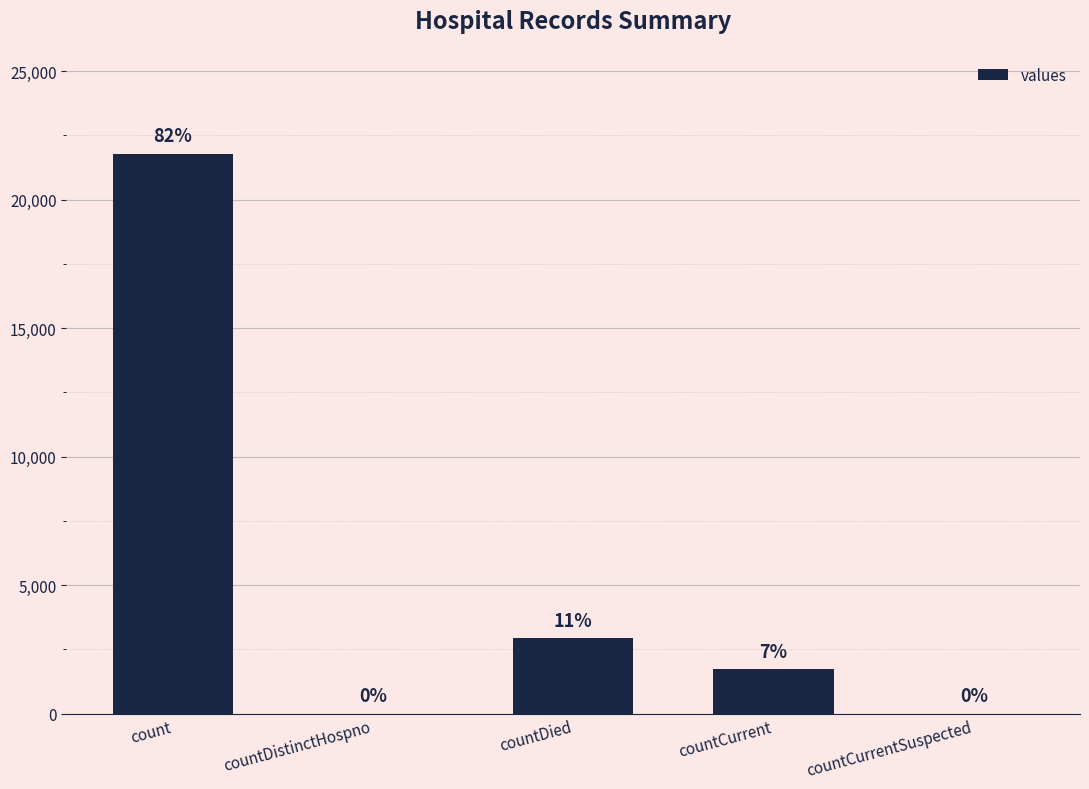

Where does the data first go above 1742?

count